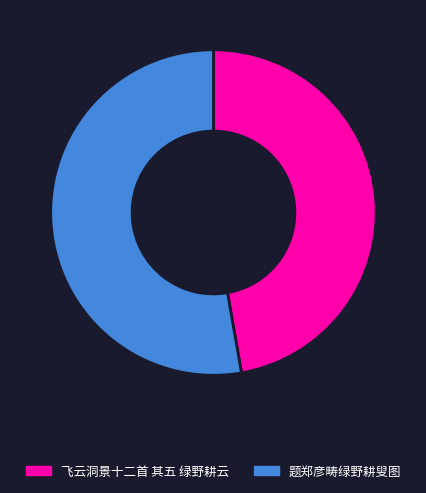

The 题郑彦畴绿野耕叟图 slice represents 53% of the pie. True or false?

True